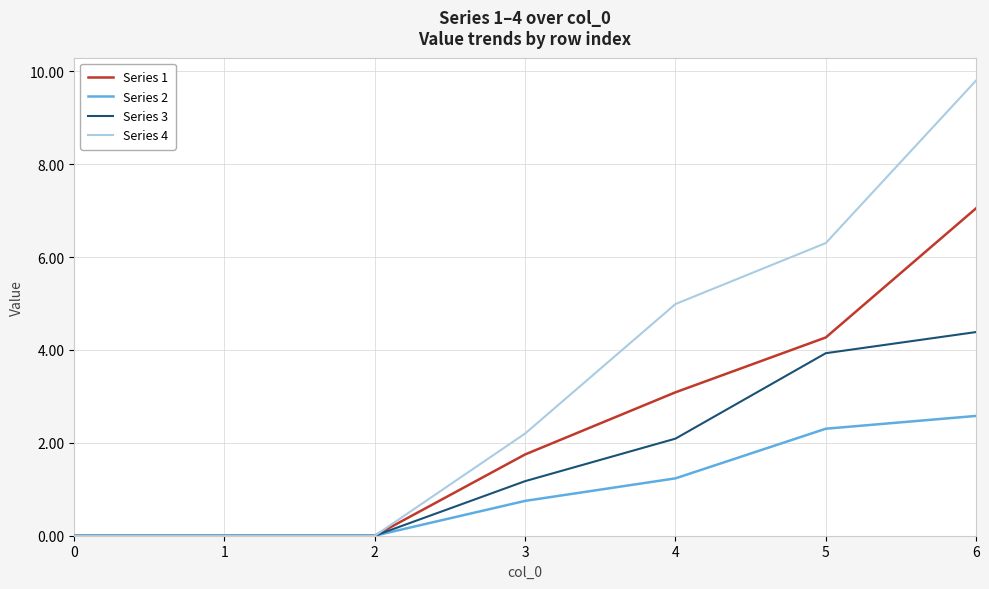

Which series changed the most between 2 and 4?

Series 4